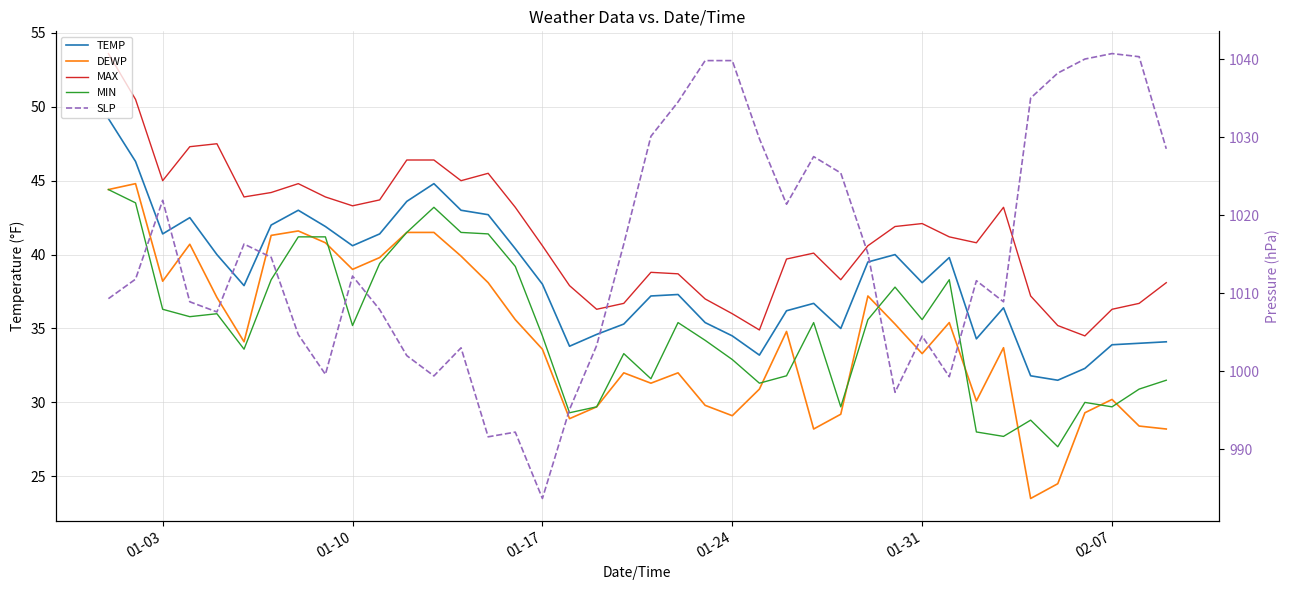

Rank the series by their maximum value, from lowest to highest.

MIN, DEWP, TEMP, MAX, SLP